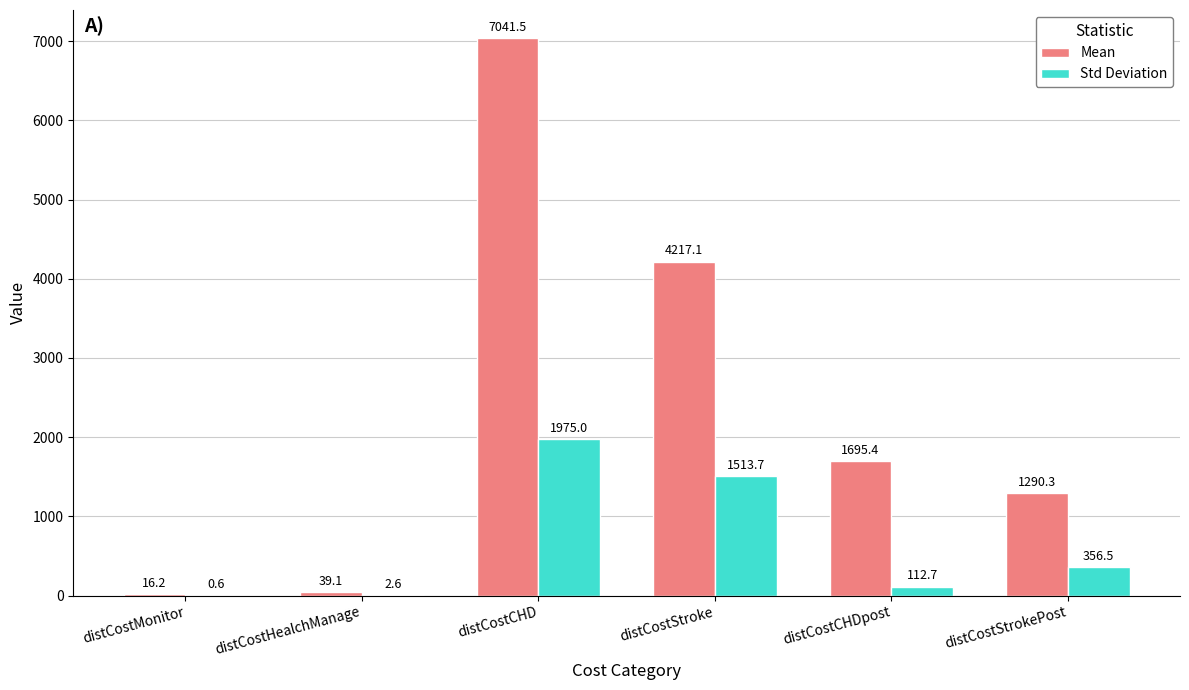

What is the sum of the Std Deviation values at distCostMonitor and distCostStrokePost?

357.1